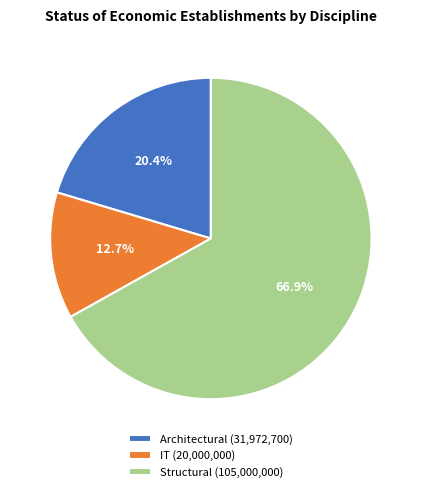

To the nearest percent, what percentage of the pie is IT?

13%